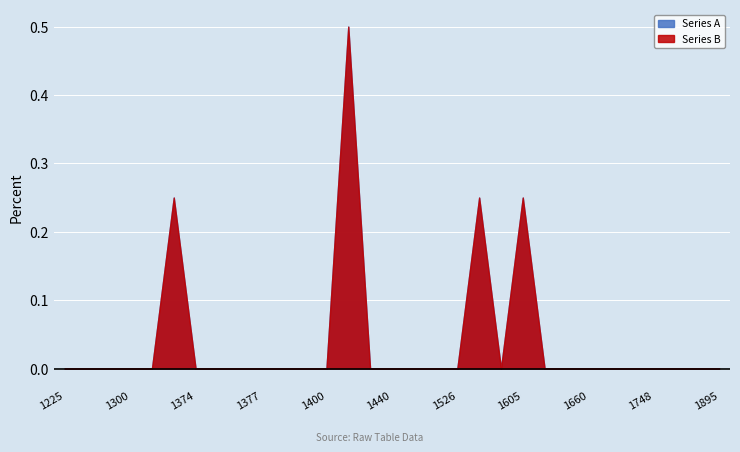

How many Series A values are between 0 and 1?

31